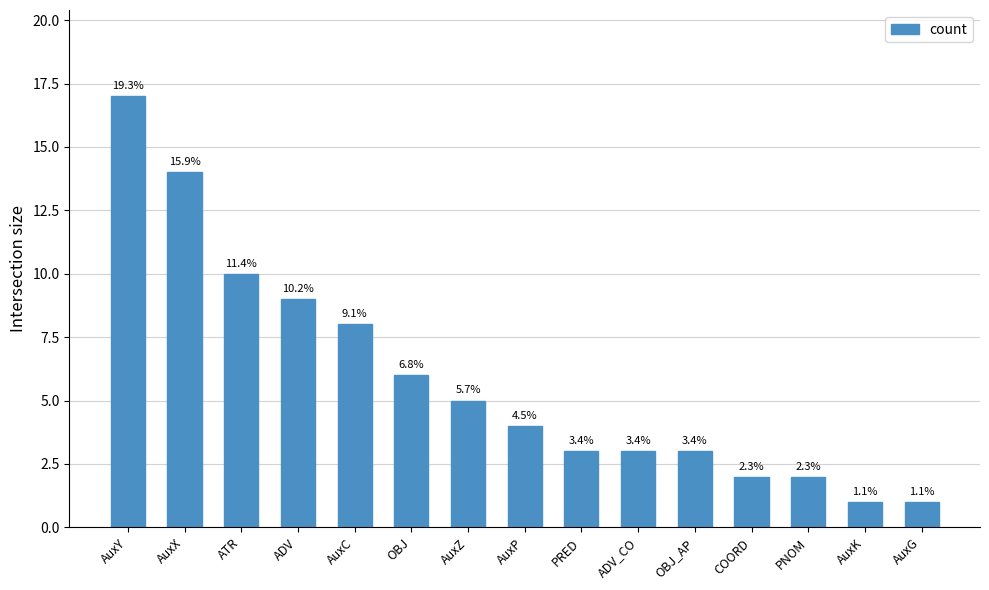

What is the change in value from PRED to PNOM?

-1